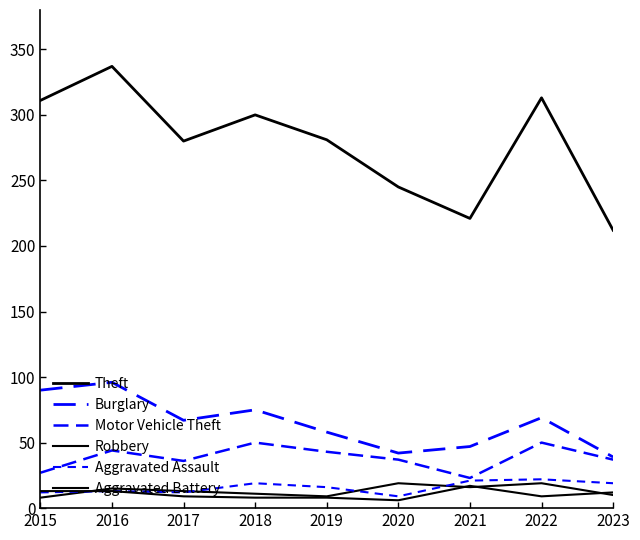

Is it true that Theft equals 322 at 2020?

False